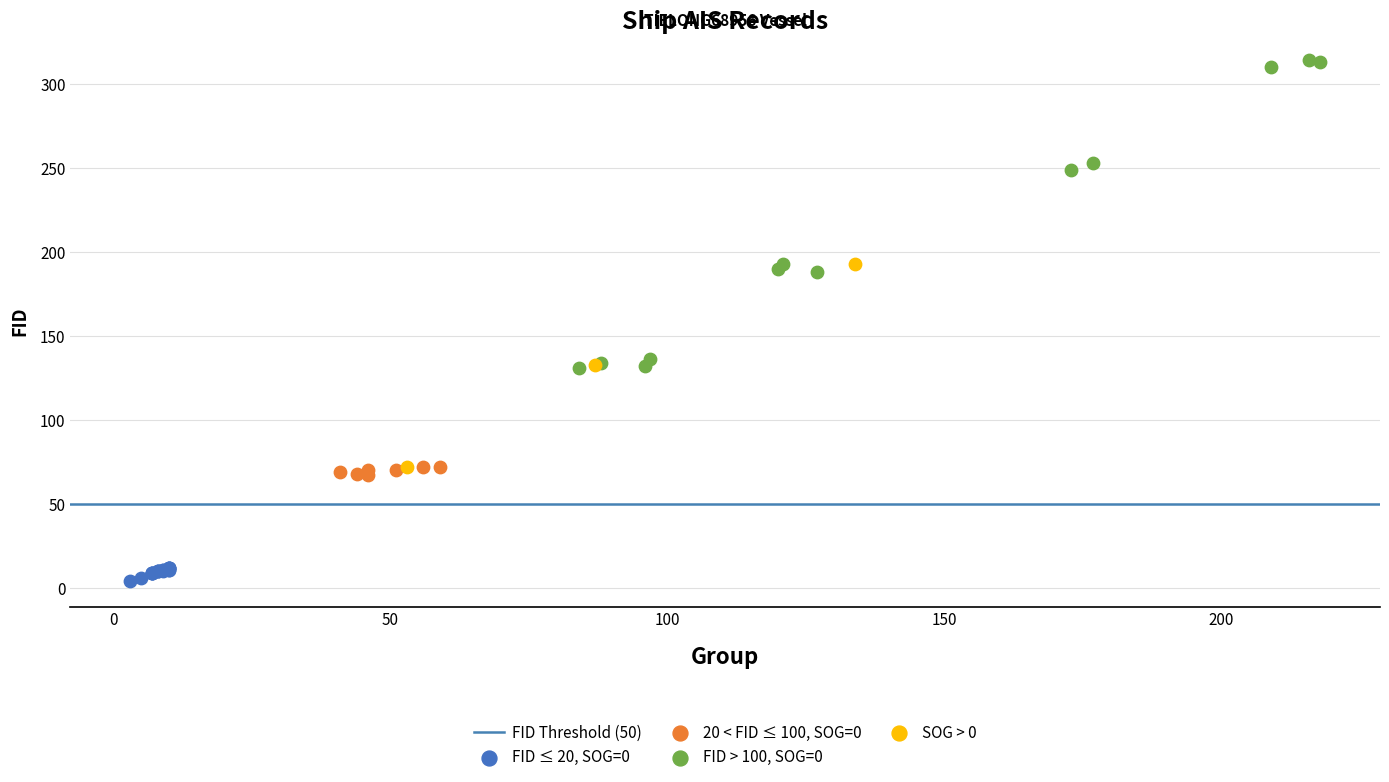

Which series contains the lowest Y value?

FID ≤ 20, SOG=0